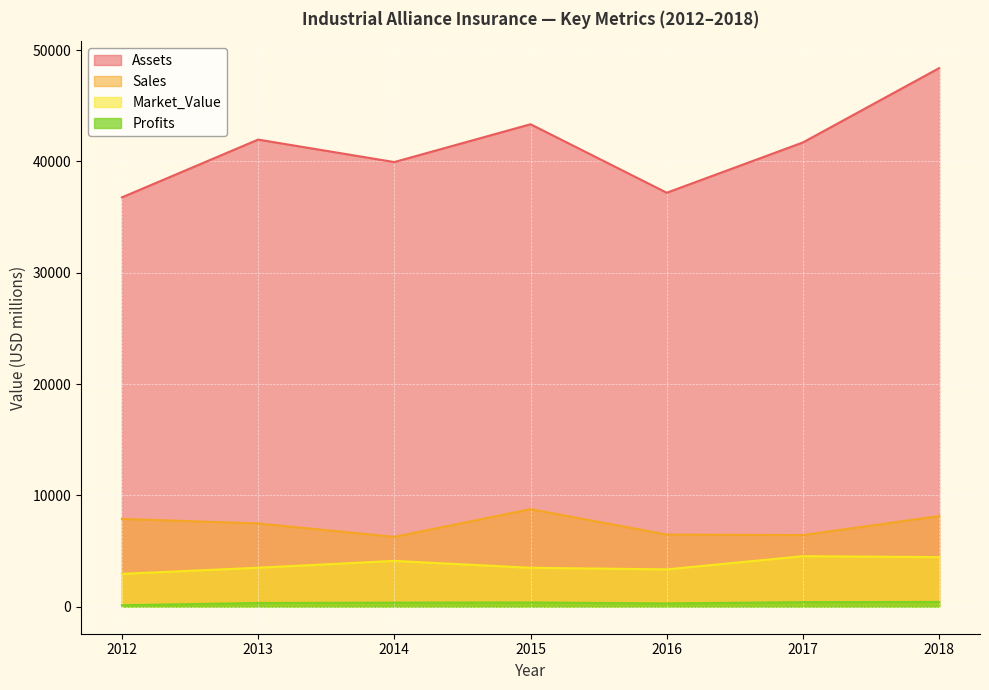

Which series has the widest spread of values?

Assets